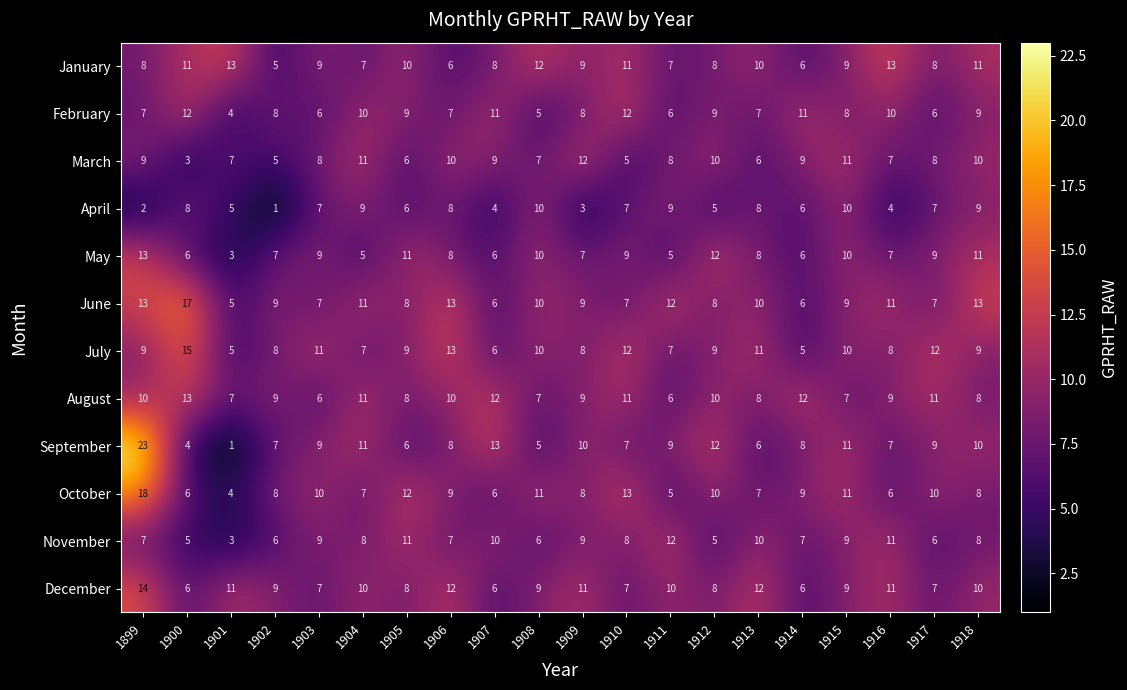

The value of April at 1913 is 3. True or false?

False